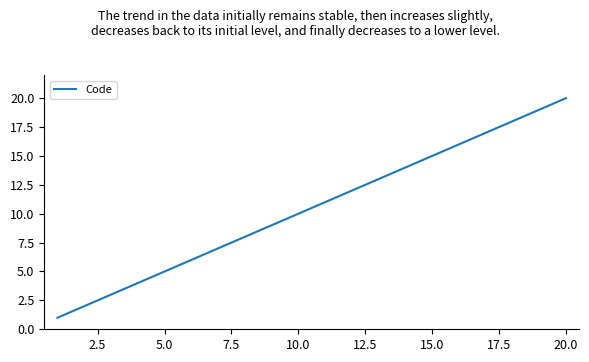

What is the difference between the maximum and minimum values?

19